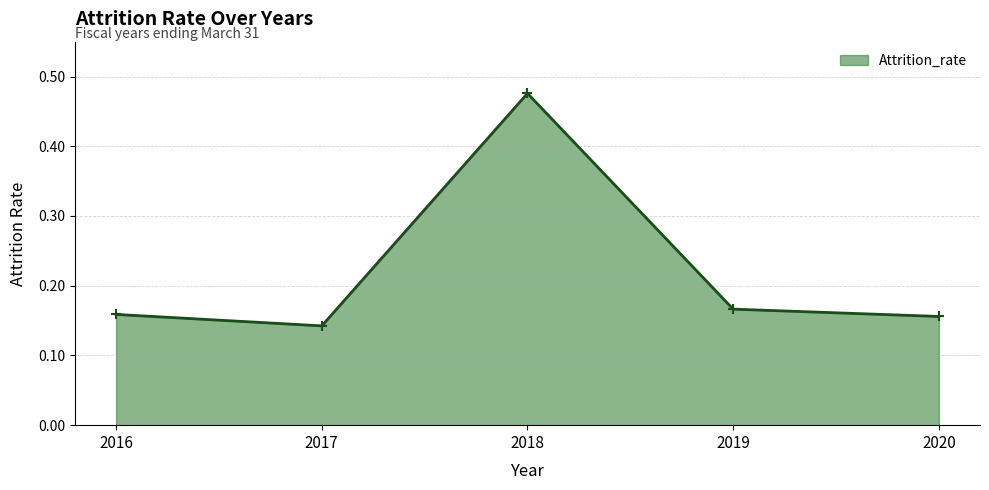

Which category has the lowest value across all series?

2017